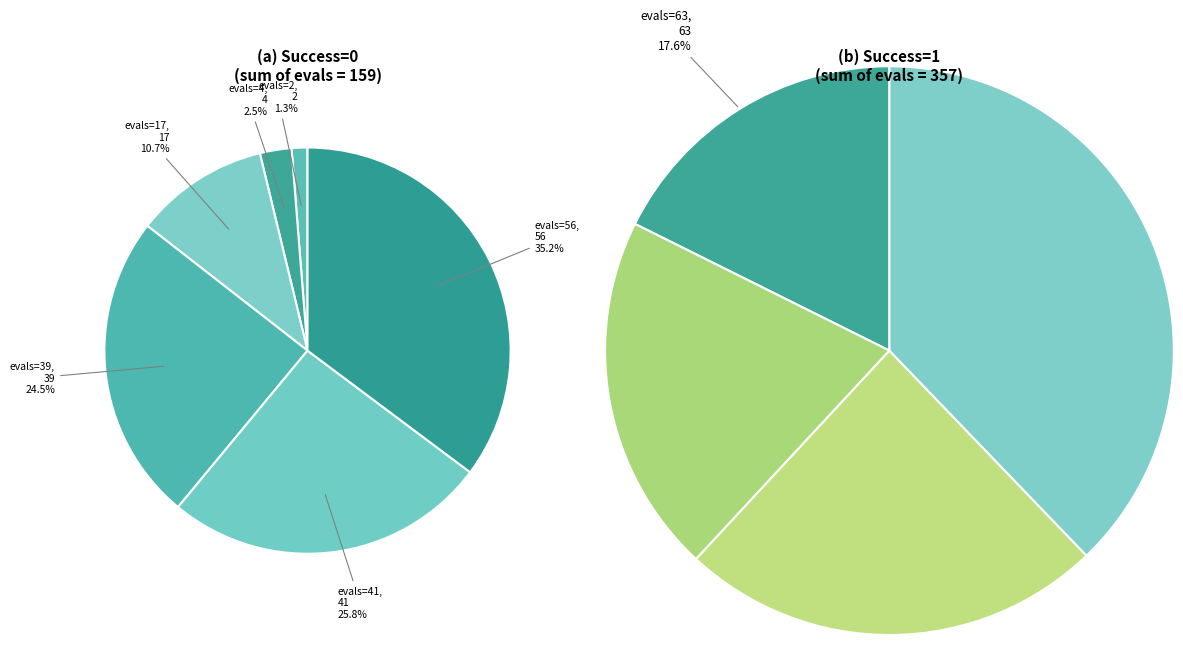

Is evals=2 the majority of the pie?

No